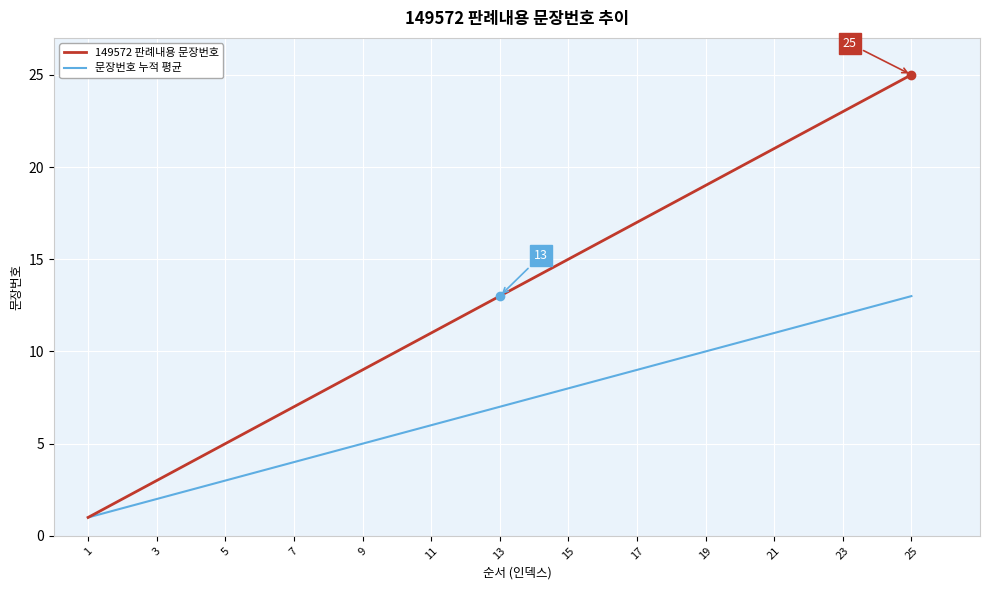

What is the maximum value for 문장번호 누적 평균?

13.0